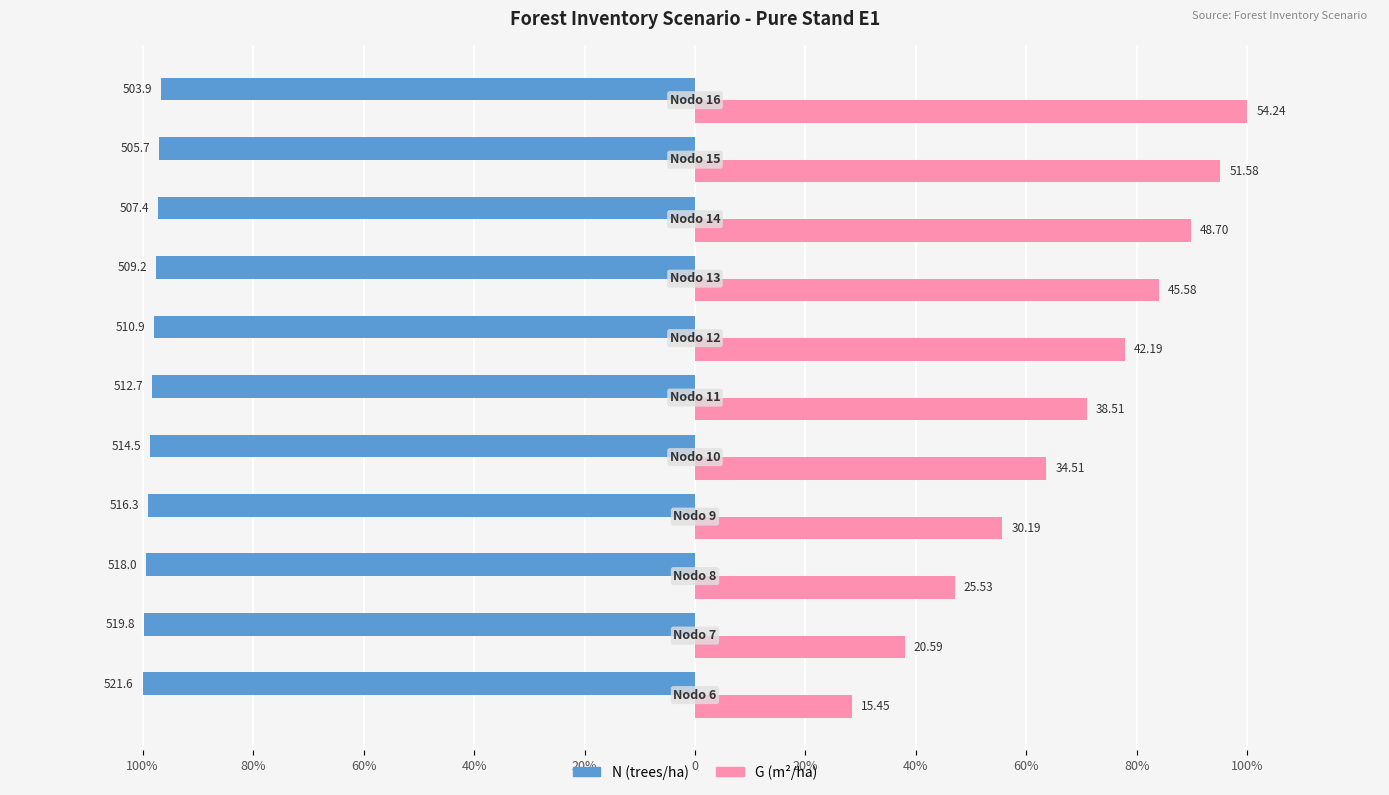

How many groups of bars are there?

11